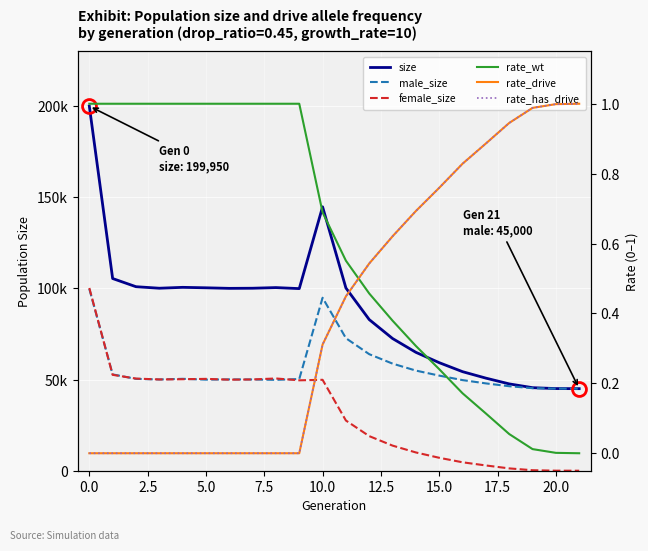

How many lines are shown in the chart?

6